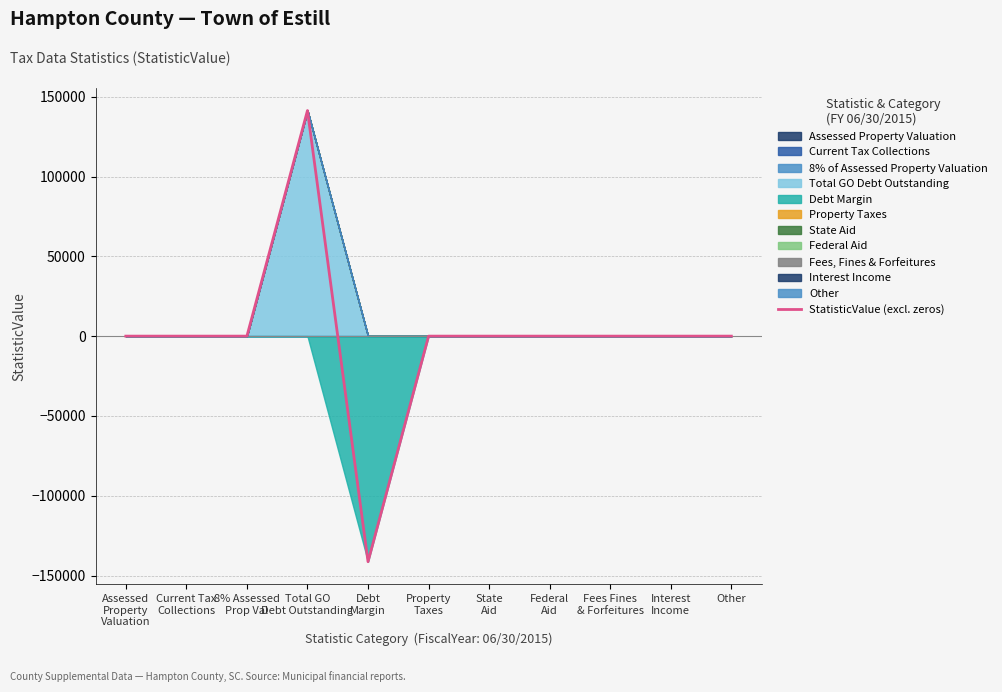

How many data points are less than 0?

1